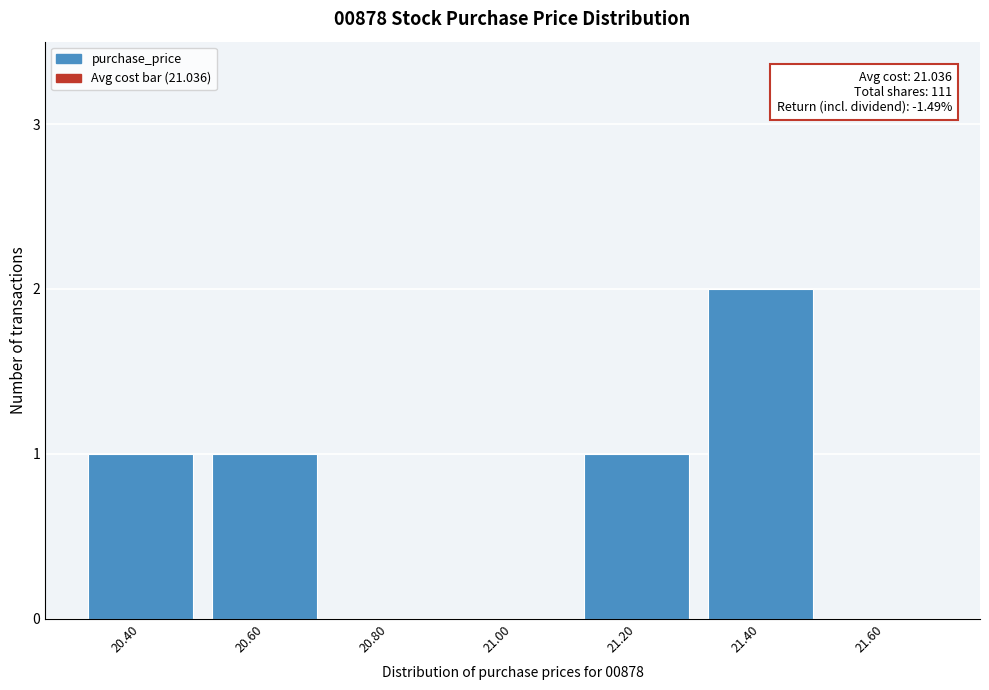

Reading right to left, what are all the values shown in this chart?

21.60=0	21.40=2	21.20=1	21.00=0	20.80=0	20.60=1	20.40=1